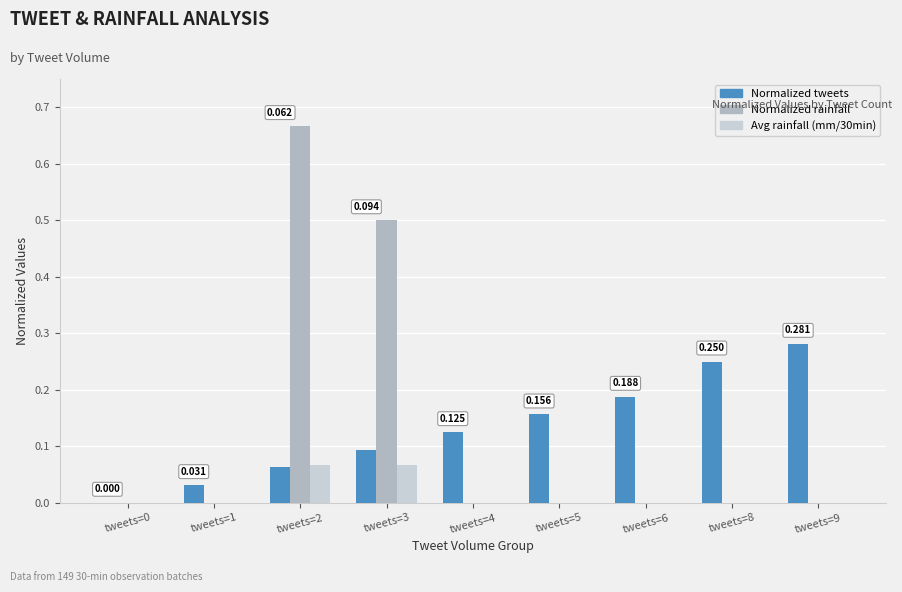

How many groups of bars are there?

9